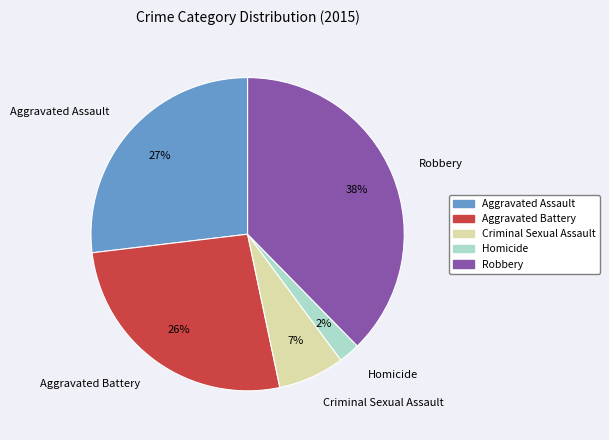

Combined, do Aggravated Assault and Robbery account for over 50%?

Yes